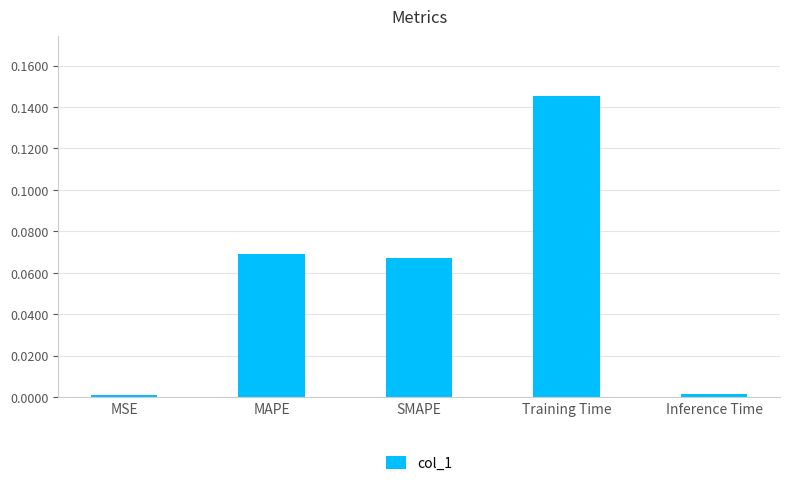

What is the sum of all values?

0.3